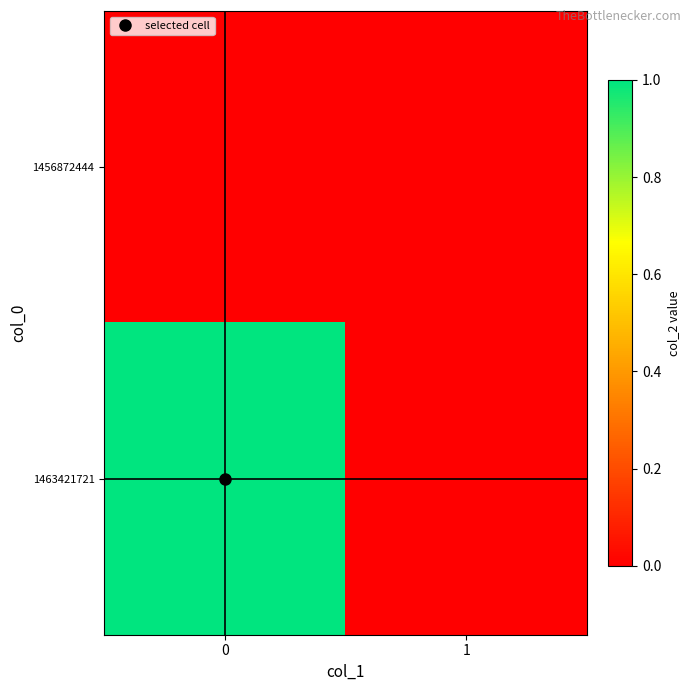

Which series has the widest spread of values?

1463421721